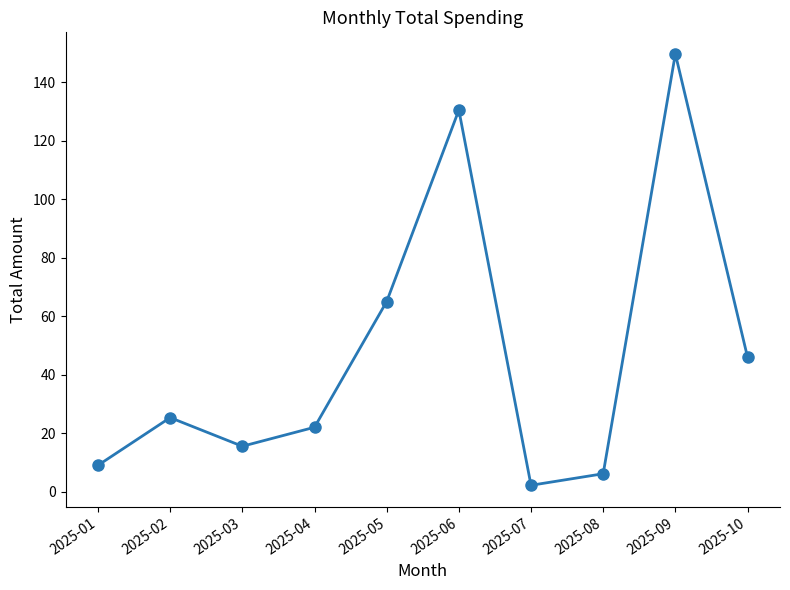

What is the sum of all values?

471.3